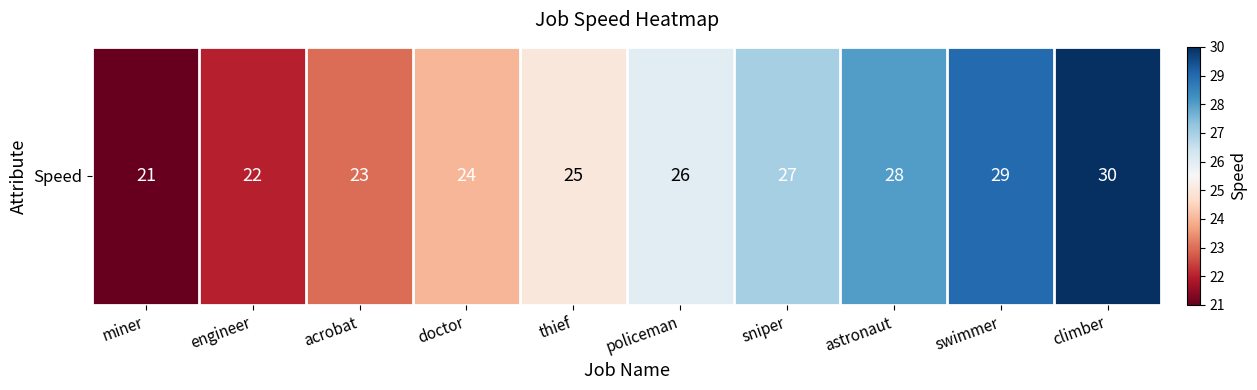

What is the sum of the values at miner and engineer?

43